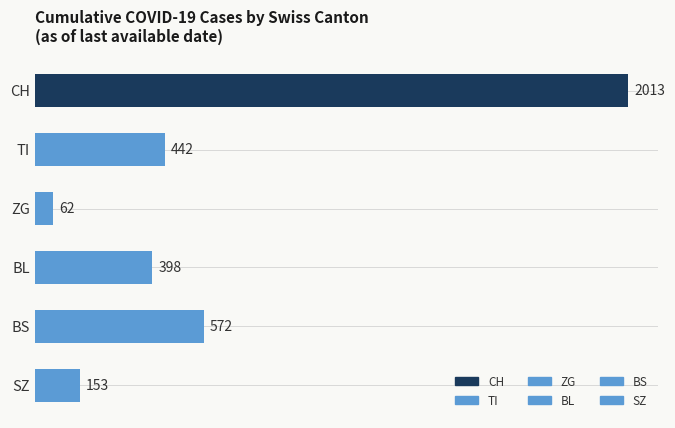

Count the number of data series in this chart.

1